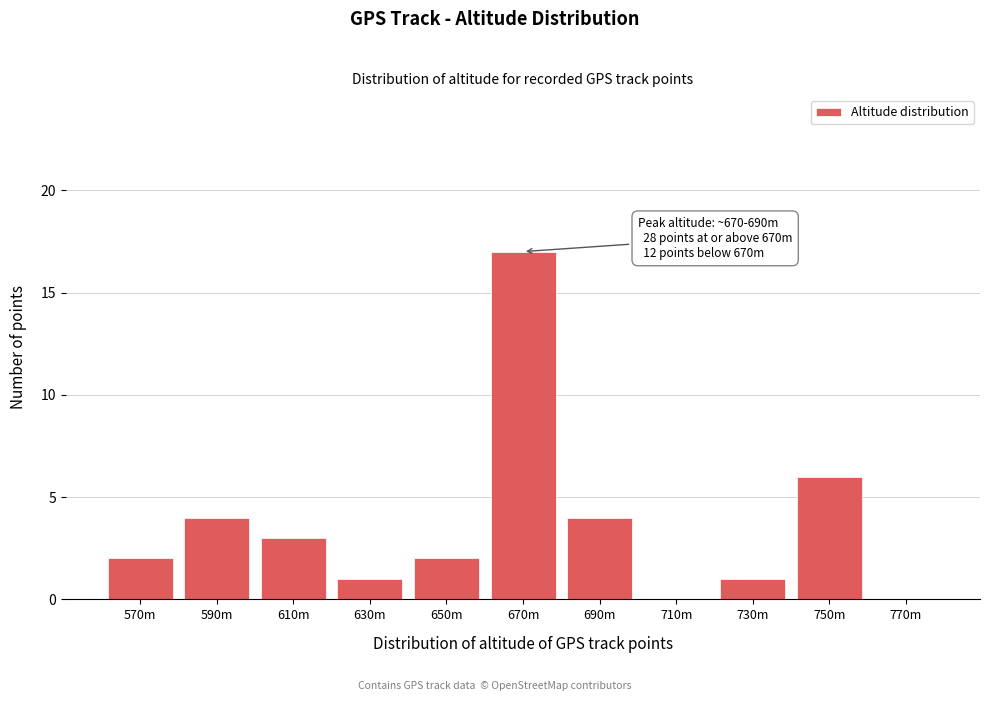

Reading left to right, what are all the values shown in this chart?

570m=2	590m=4	610m=3	630m=1	650m=2	670m=17	690m=4	710m=0	730m=1	750m=6	770m=0